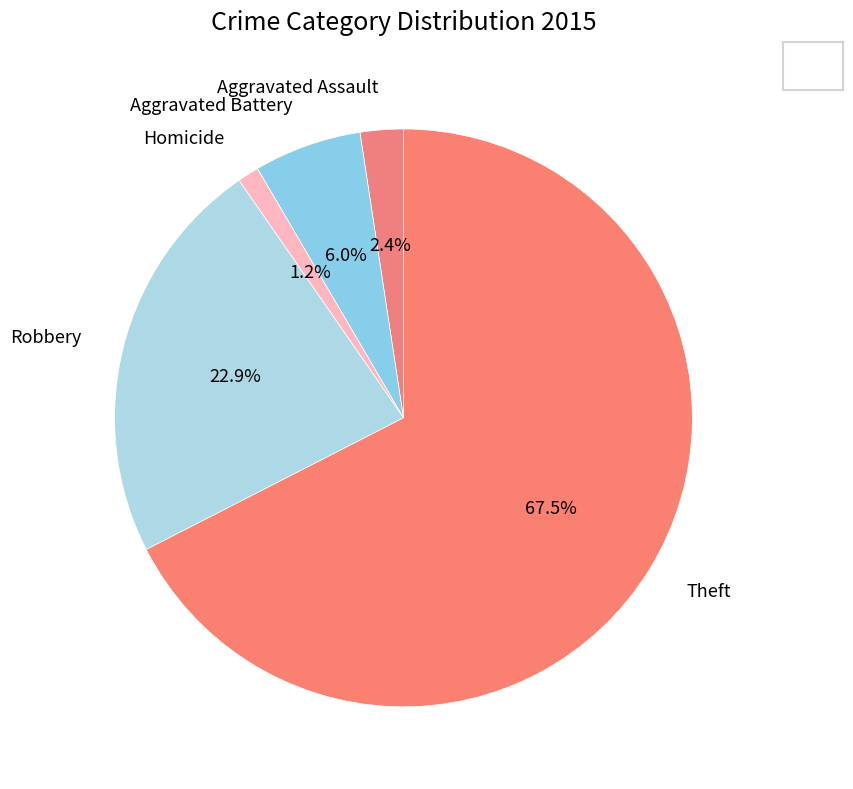

Which has a higher value, Aggravated Battery or Aggravated Assault?

Aggravated Battery